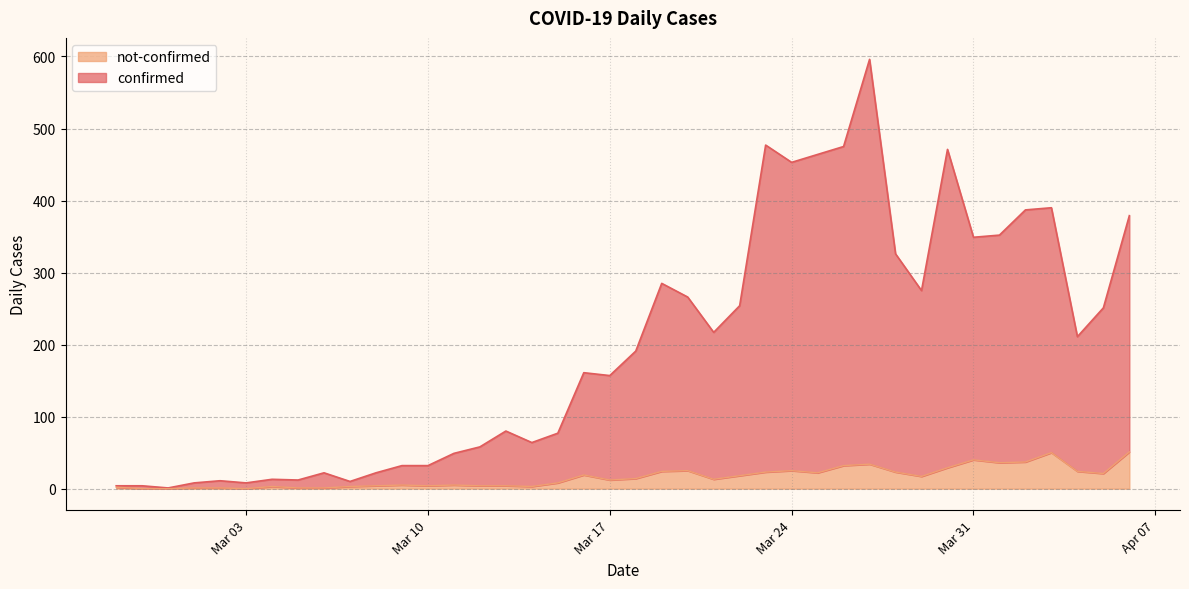

Reading left to right, list all the values displayed in this chart.

confirmed: 4	4	1	8	11	8	13	12	22	10	22	32	32	49	58	80	64	77	161	157	191	285	266	217	254	477	453	464	475	596	326	275	471	349	352	387	390	211	251	379
not-confirmed: 2	0	0	1	1	0	3	1	1	3	4	5	4	5	4	4	3	8	19	12	14	24	25	13	18	23	25	22	32	34	23	17	29	40	36	37	50	24	21	51